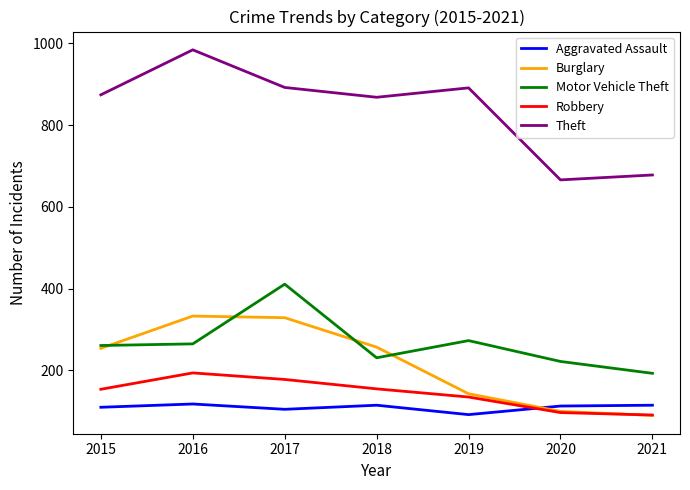

Which series has the widest spread of values?

Theft